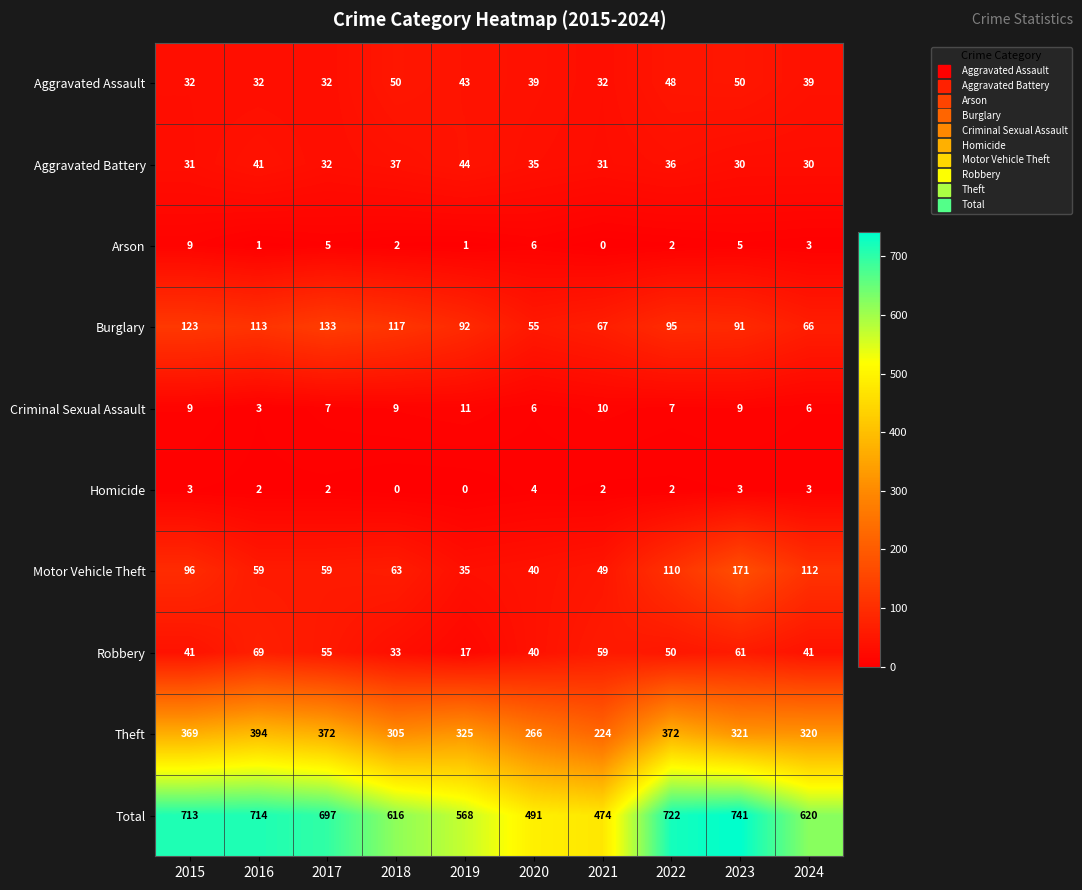

The value of Robbery at 2022 is 50. True or false?

True